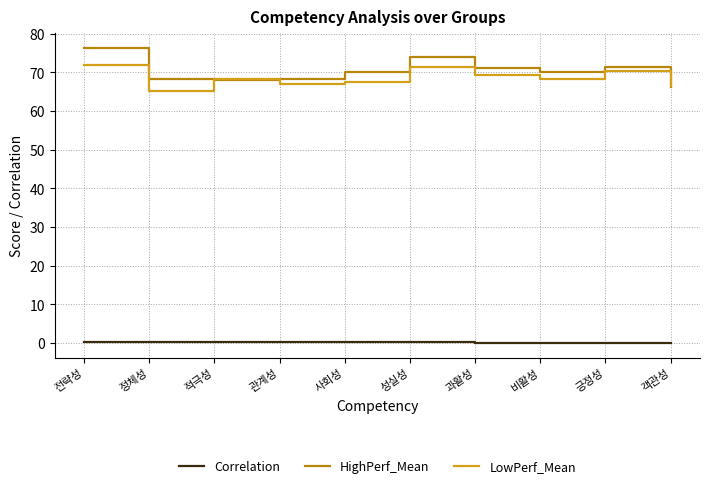

What position from the right is 적극성?

8